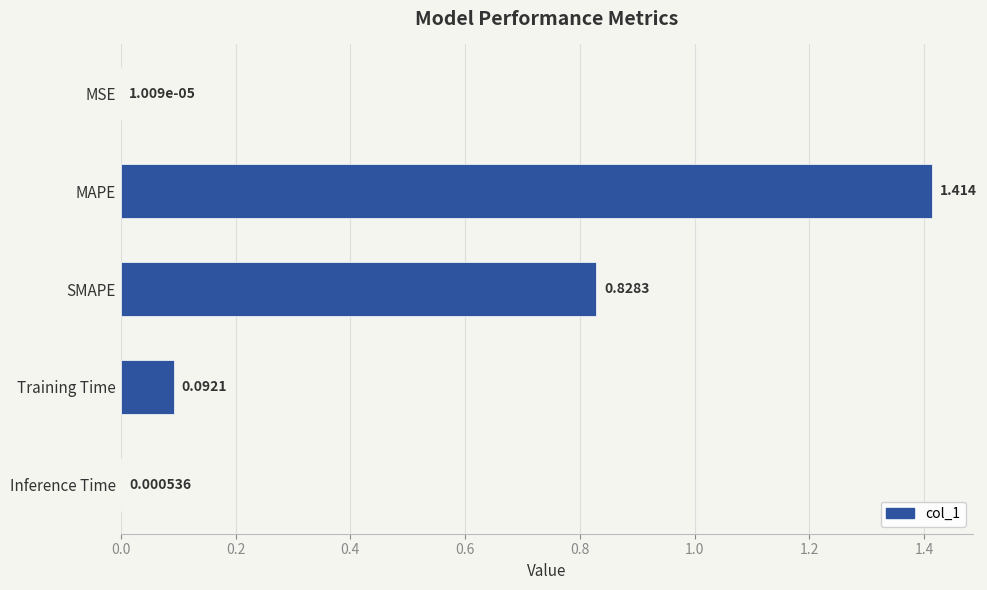

At which category does the chart reach its peak across all series?

MAPE